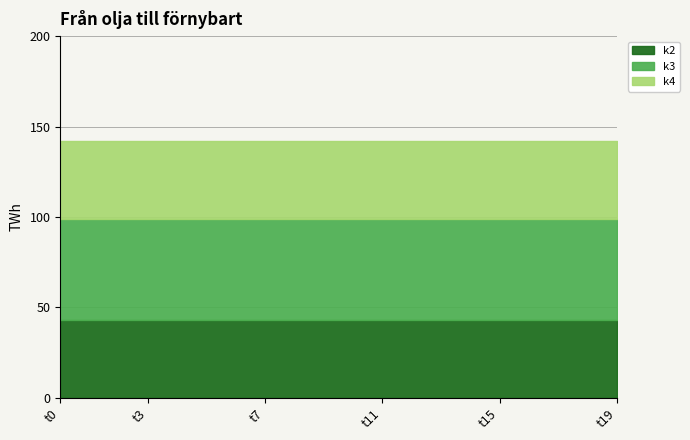

True or false: k3 has more than 1 interior local peaks.

False